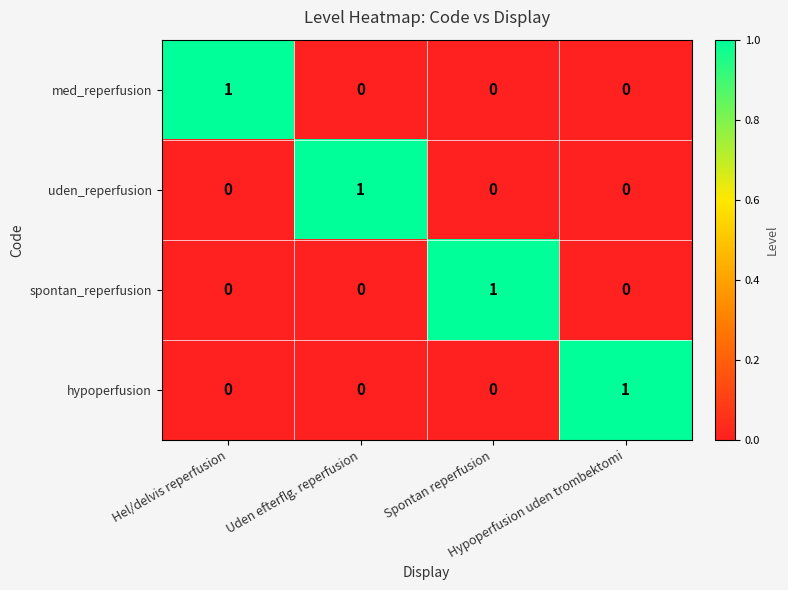

At how many categories does at least one series exceed 0?

4